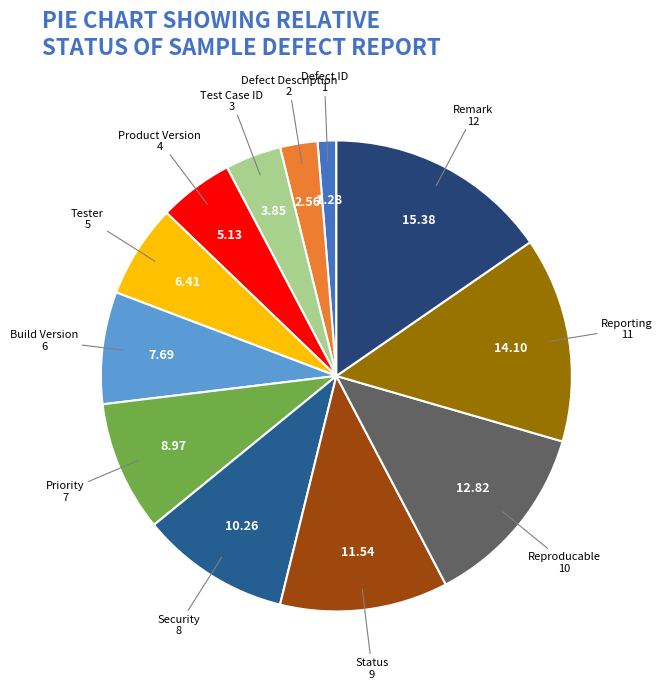

How many slices are in this pie chart?

12